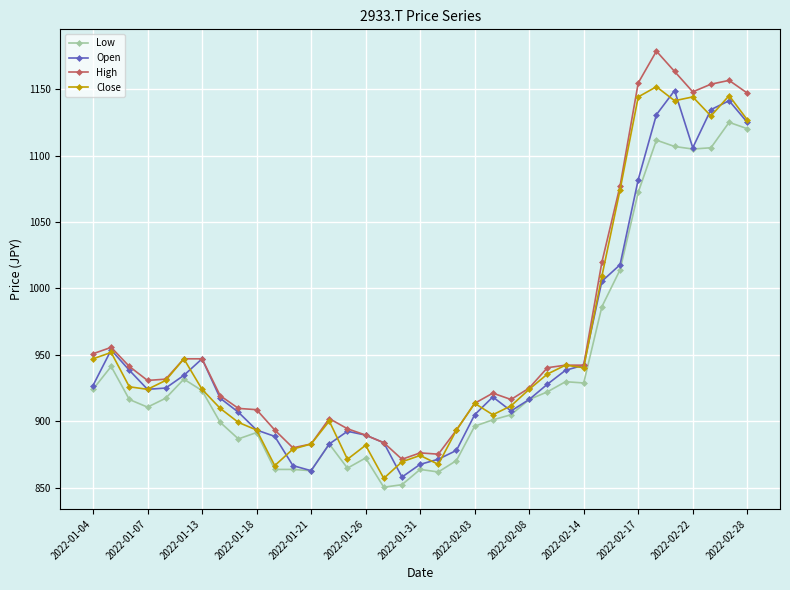

What is the value of the Close point at the 32nd from the left?

1151.8